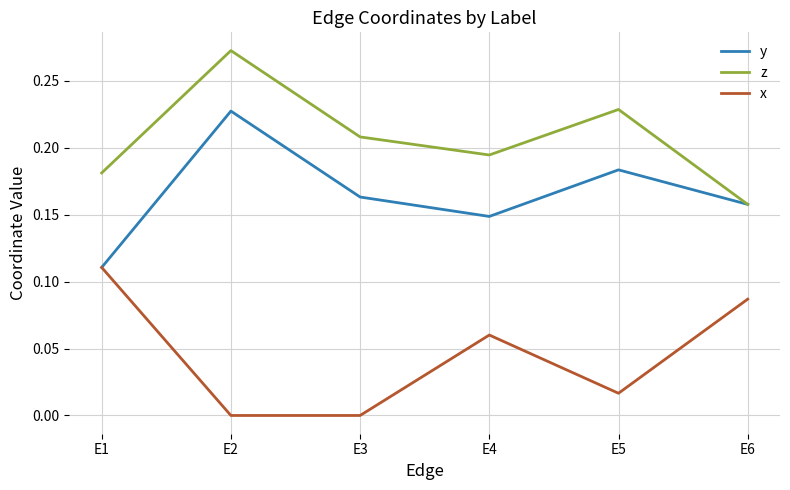

At which label does x reach its peak?

E1